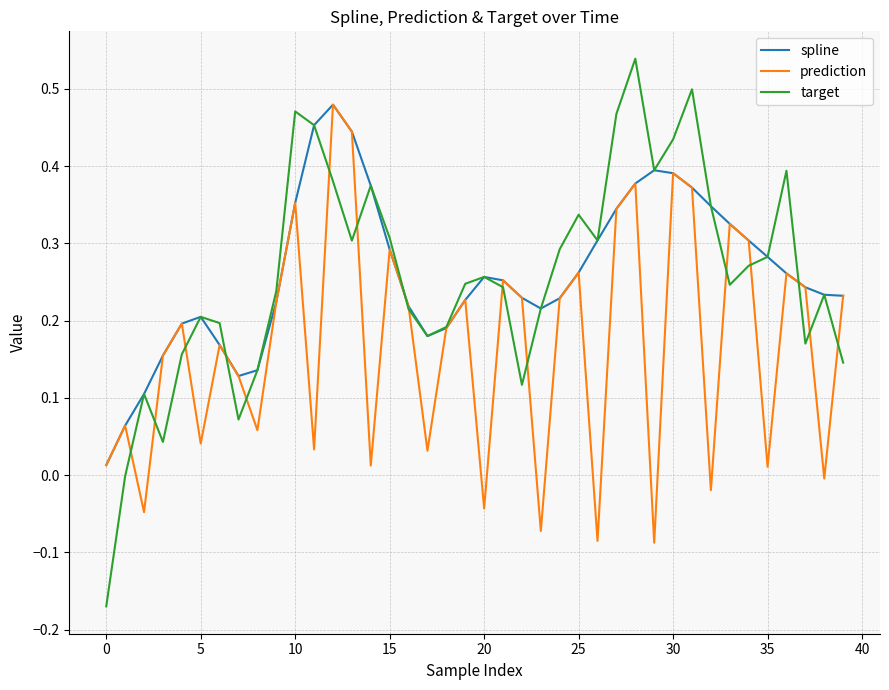

Which series has the largest range (max minus min)?

target